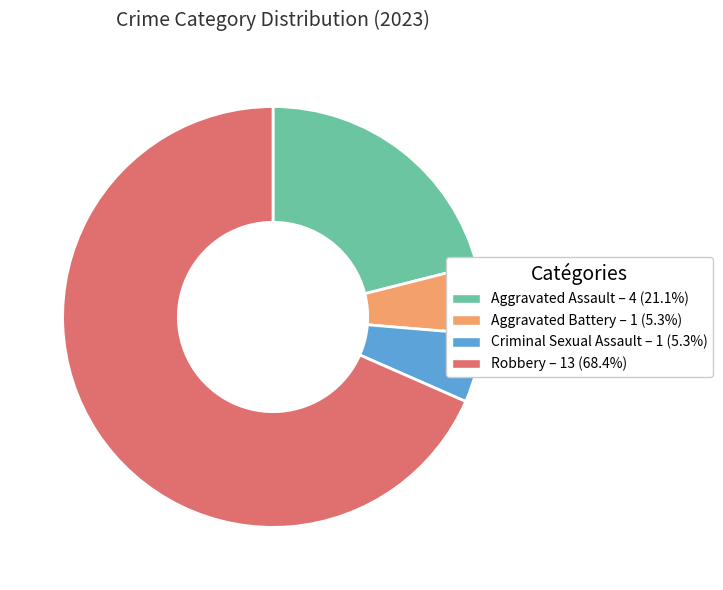

How many slices are in this pie chart?

4